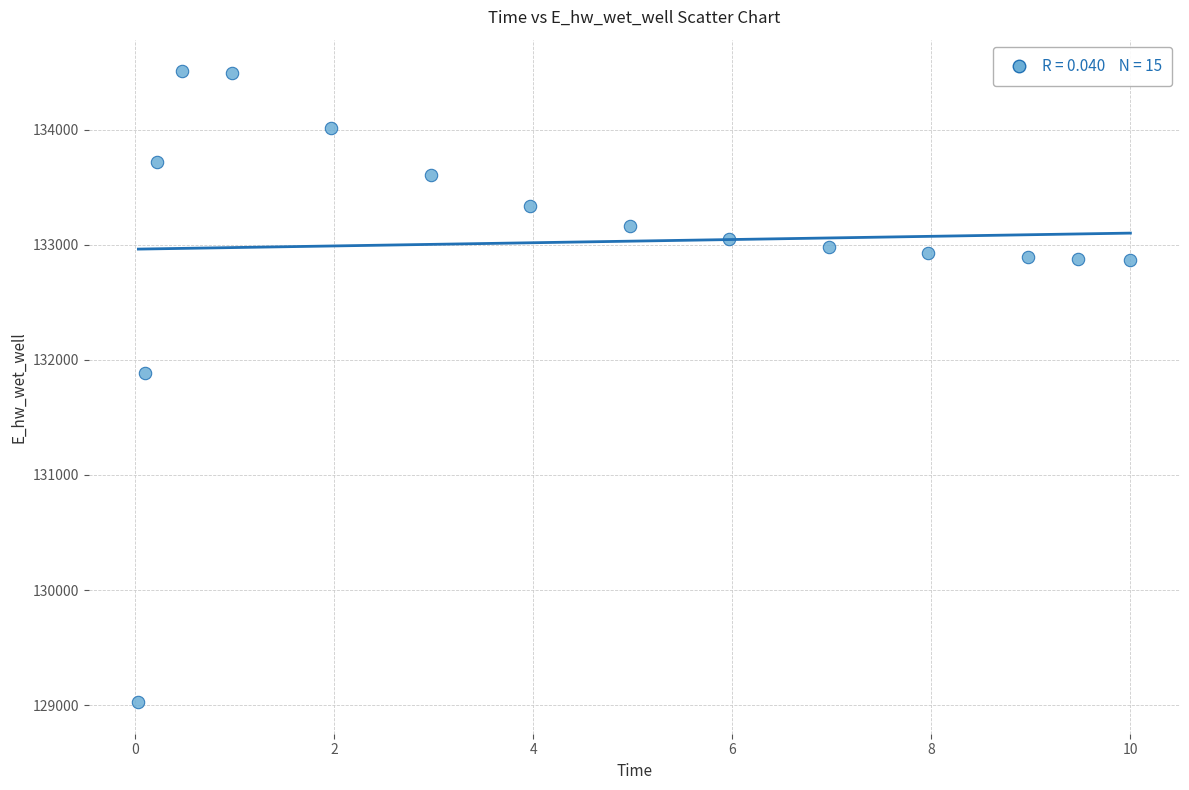

What is the range of Y values (max minus min)?

5482.2